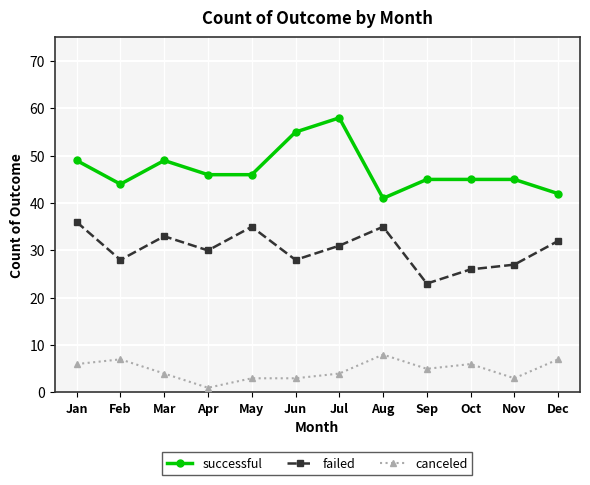

True or false: failed and successful intersect in this chart.

False